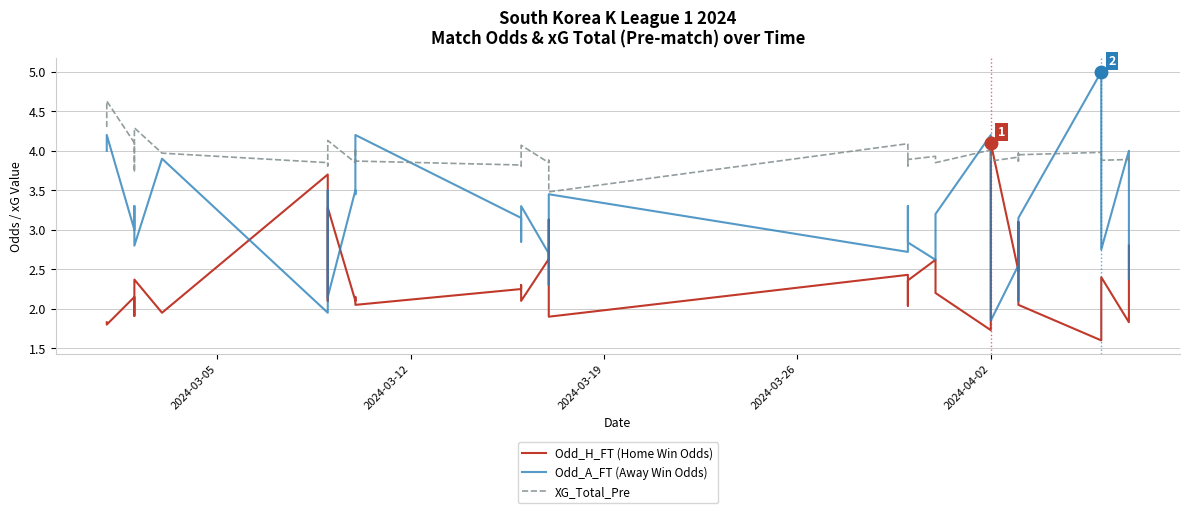

What position from the right is 2024-03-19?

34